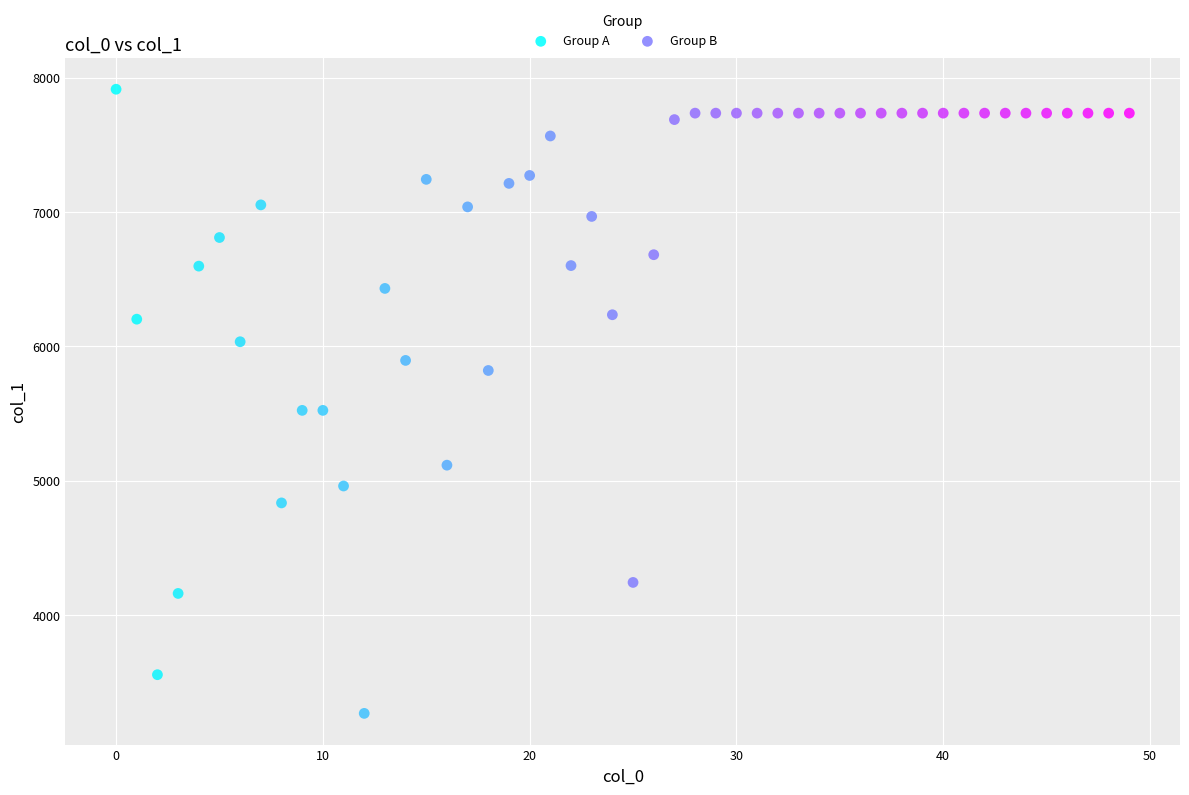

Which series reaches the maximum Y coordinate?

Group A